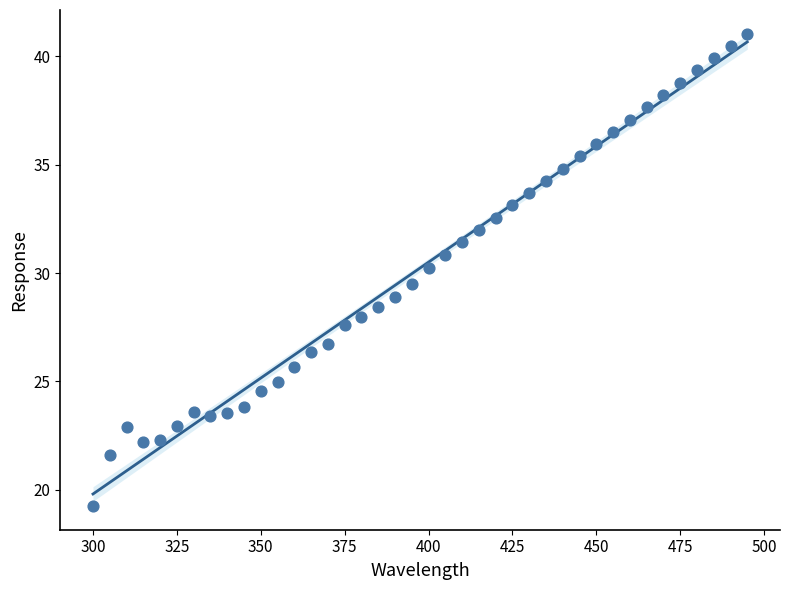

What Y value in the scatter plot is closest to 30?

30.2